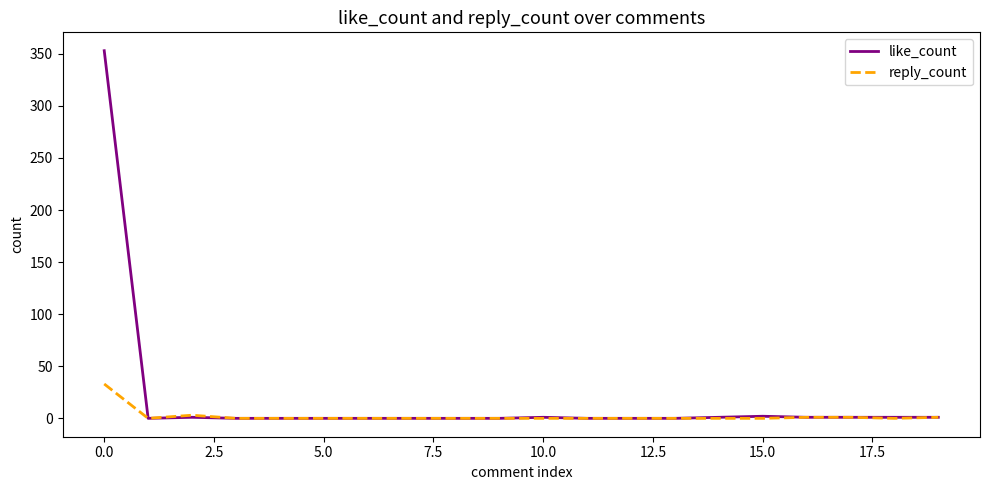

At how many categories does at least one series exceed 39?

1